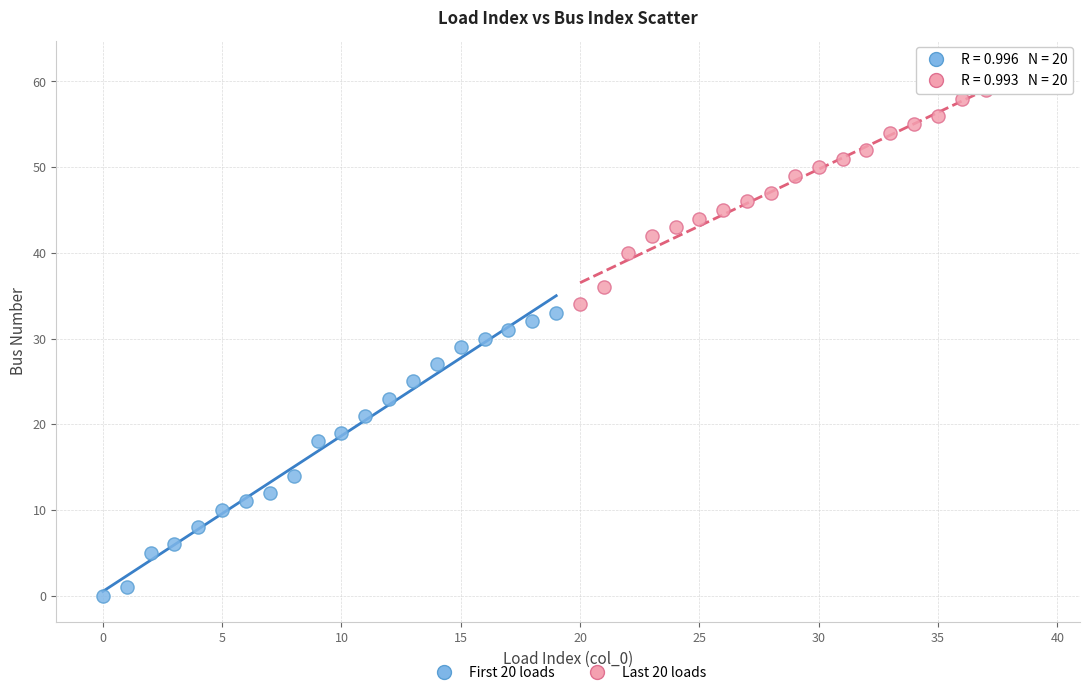

Which series has the widest spread of Y values?

First 20 loads